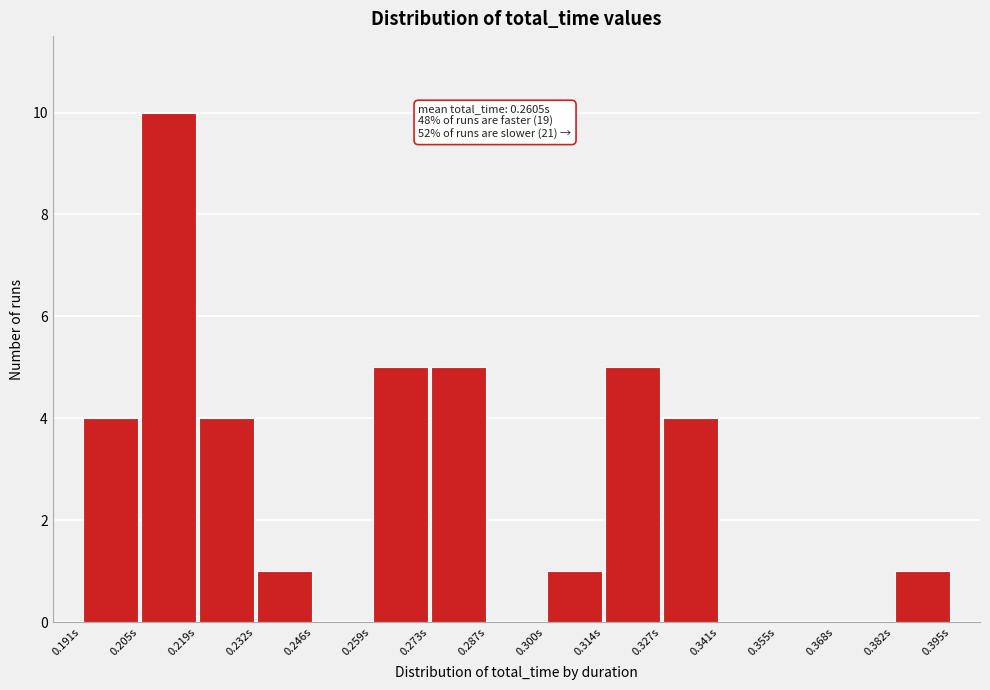

Over which range of the x-axis is the bar tallest?

0.206 to 0.218